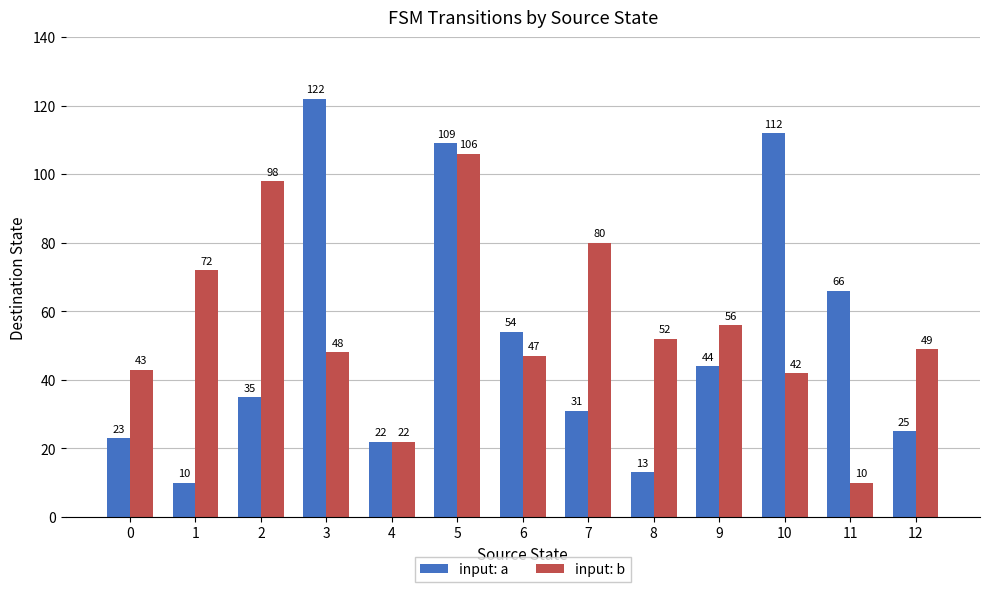

Read the input: a value at 5, to the nearest 50.

100